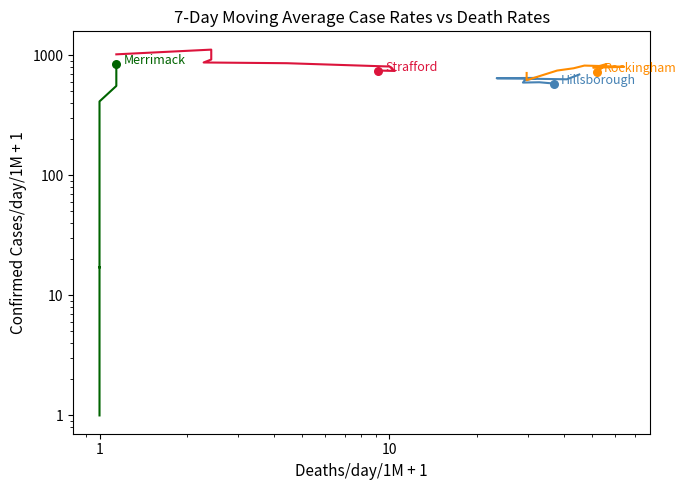

Which series has the largest total across all categories?

Strafford